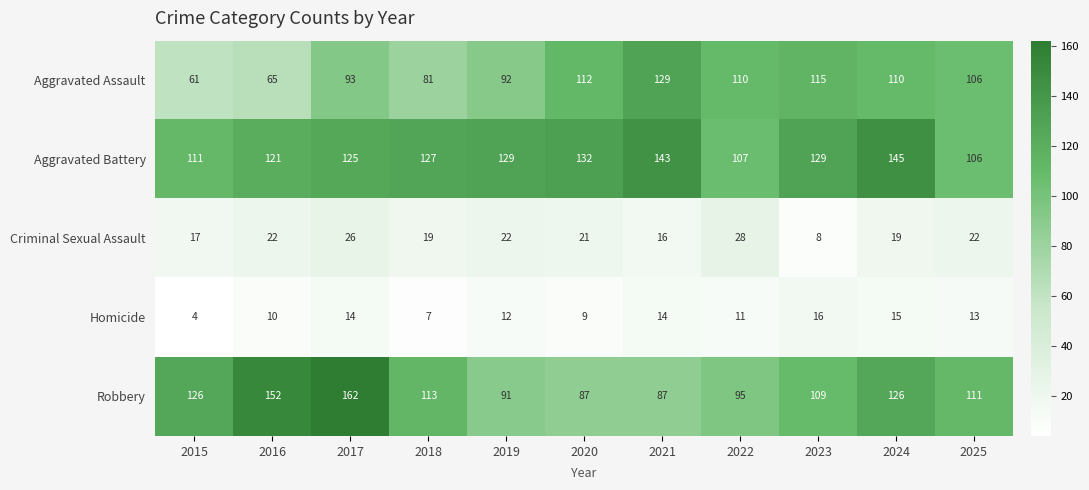

How many distinct data groups are displayed?

5